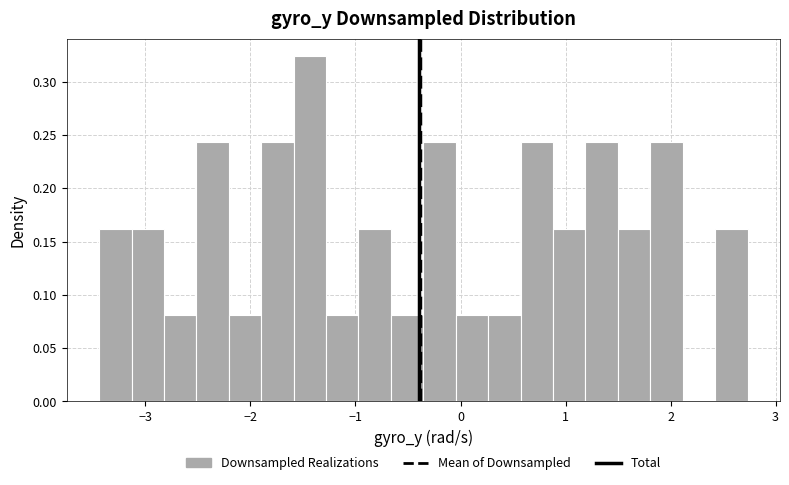

Around what value on the x-axis is the tallest bar? Give the approximate position of its centre, as read against the axis.

-1.4